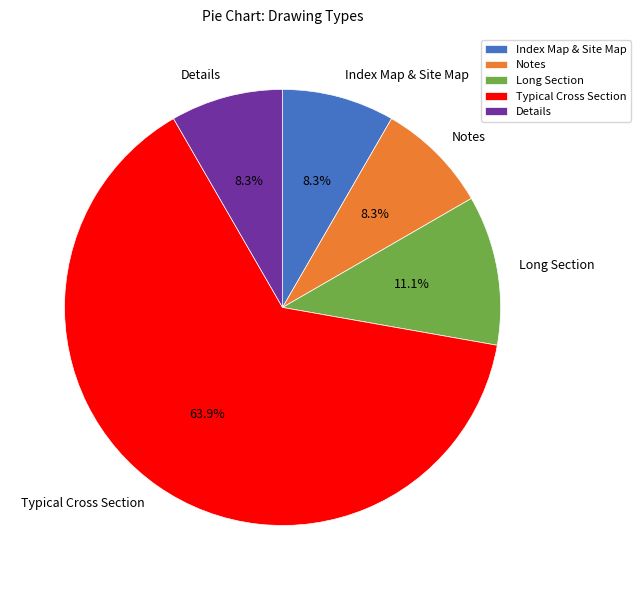

The Notes slice represents 8% of the pie. True or false?

True